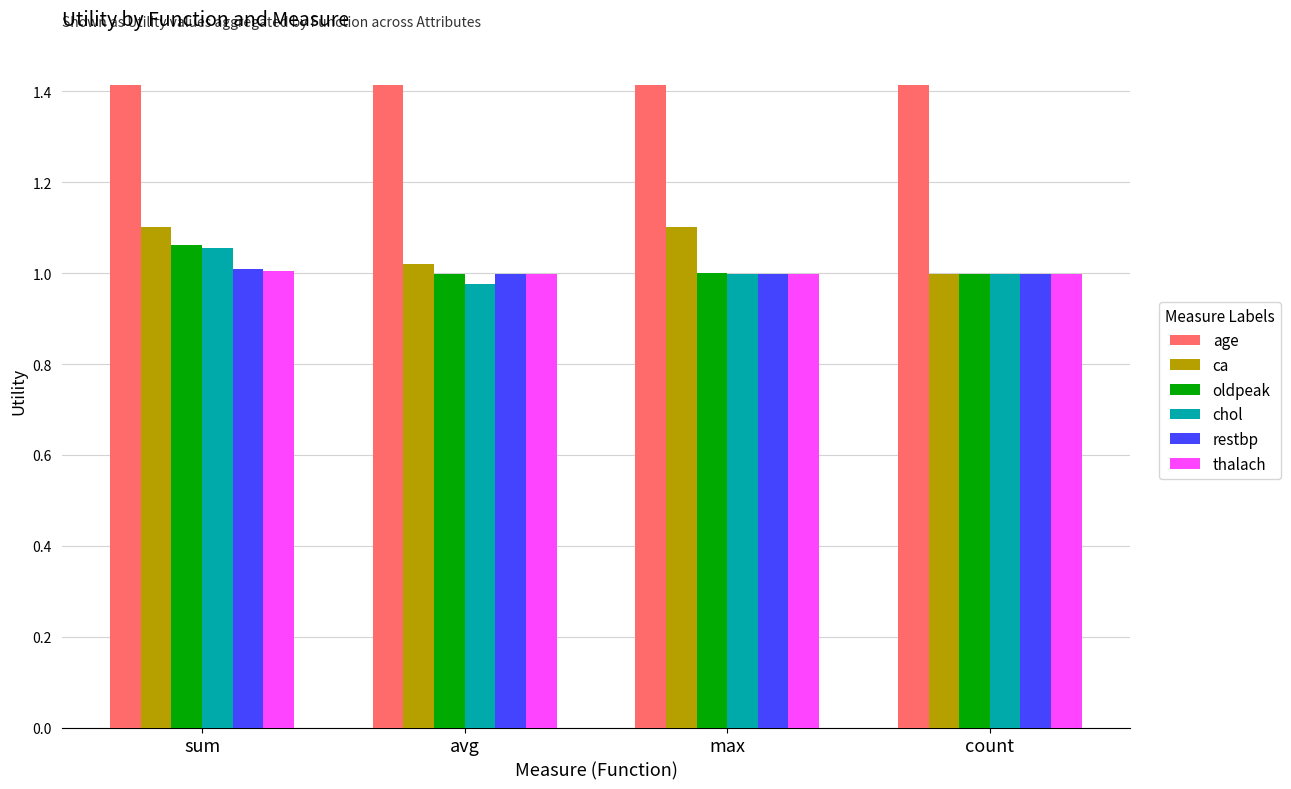

How many bars are there in each group?

6